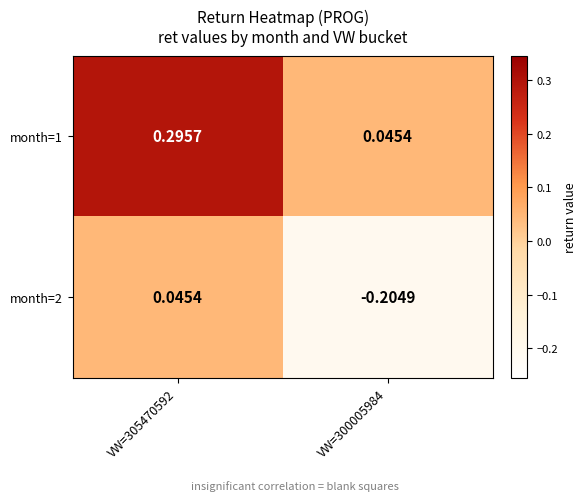

At how many categories does at least one series exceed 0?

2